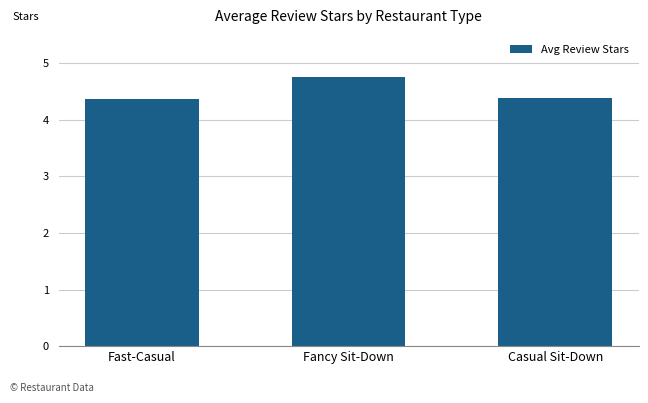

How many distinct data groups are displayed?

1